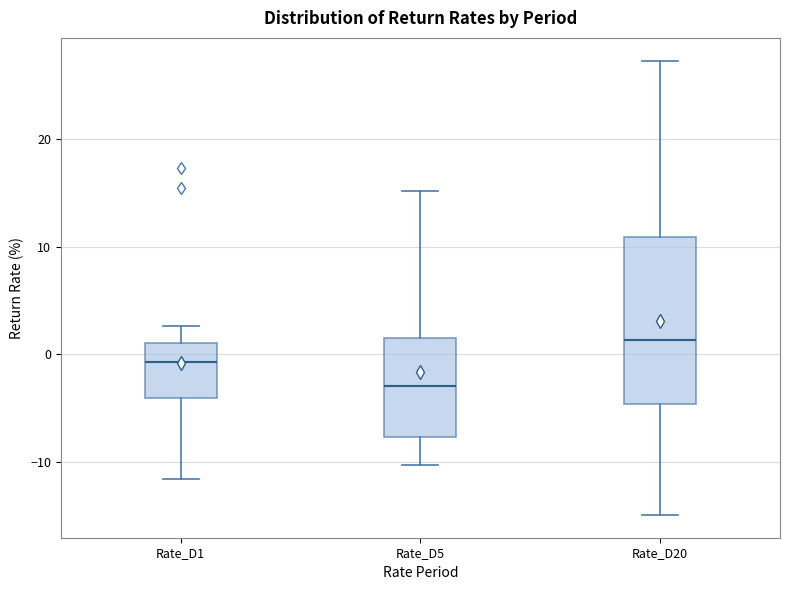

Which box is the tallest, from its lower edge to its upper edge?

Rate_D20